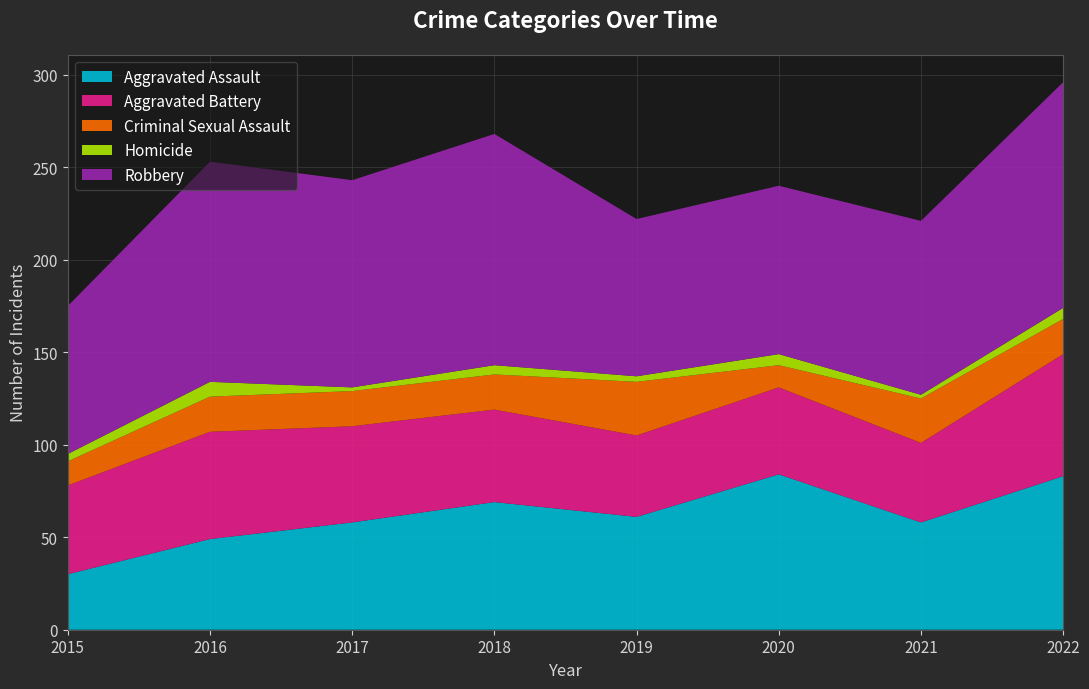

Reading right to left, what are all the values shown in this chart?

Aggravated Assault: 83	58	84	61	69	58	49	30
Aggravated Battery: 66	43	47	44	50	52	58	48
Criminal Sexual Assault: 19	24	12	29	19	19	19	13
Homicide: 6	2	6	3	5	2	8	4
Robbery: 122	94	91	85	125	112	119	80